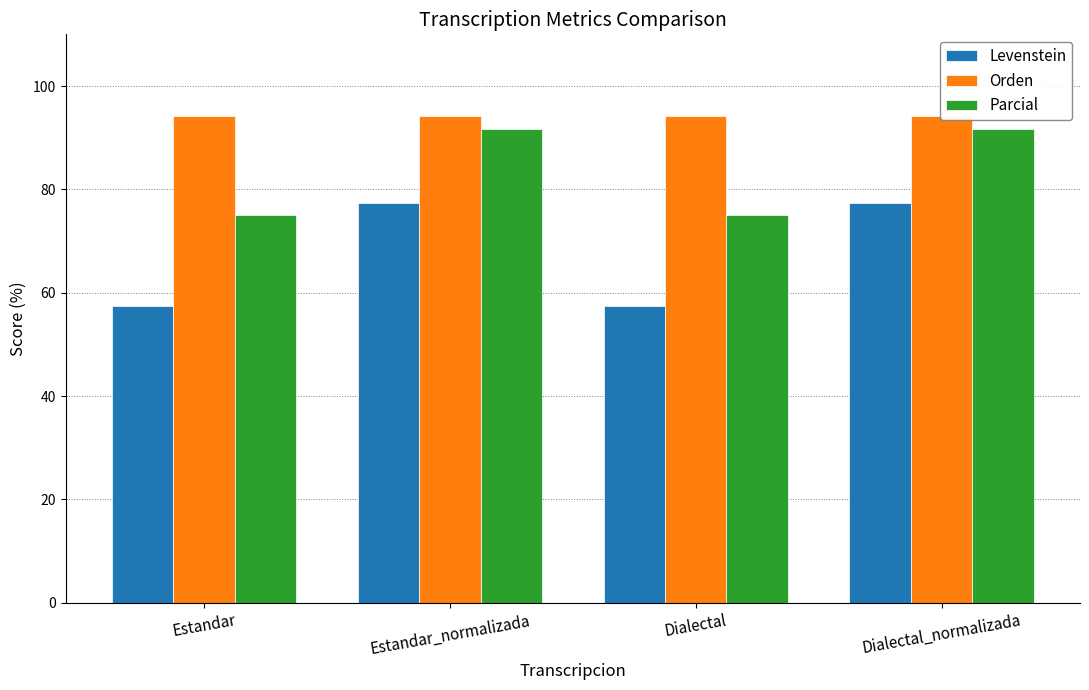

What is the value of the Orden bar at the 2nd from the left?

94.1